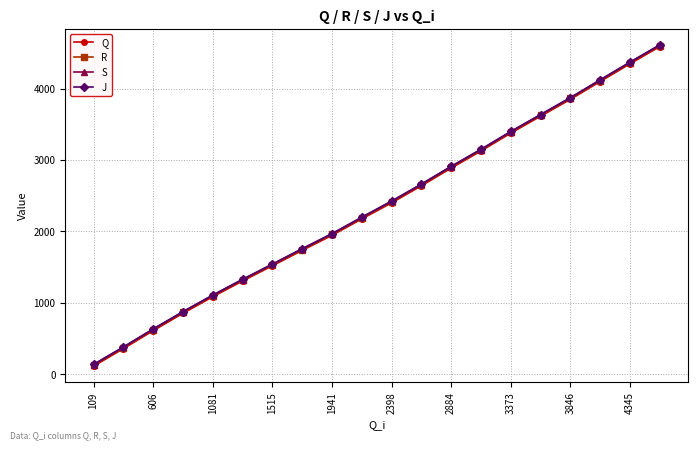

What is the greatest value displayed?

4612